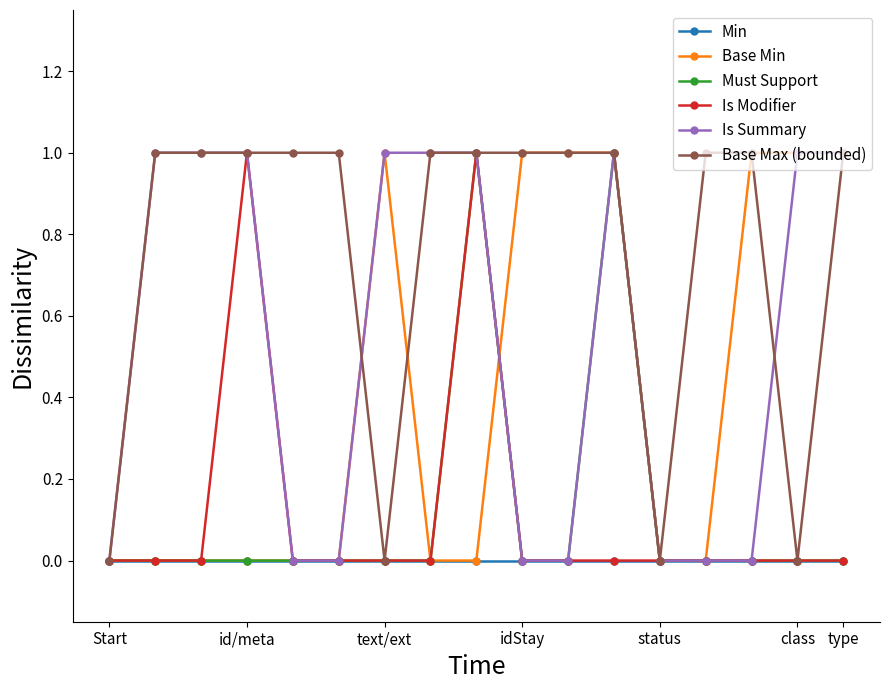

True or false: Is Modifier has more than 0 points higher than both neighbors.

True